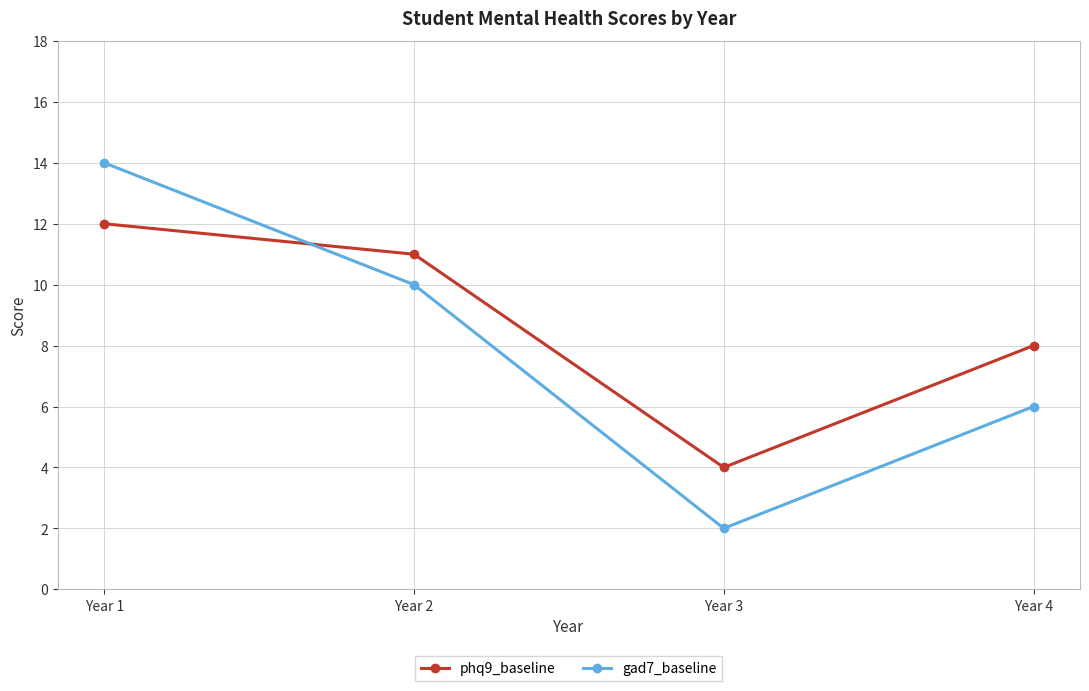

What is the value of the gad7_baseline point at the 1st from the left?

14